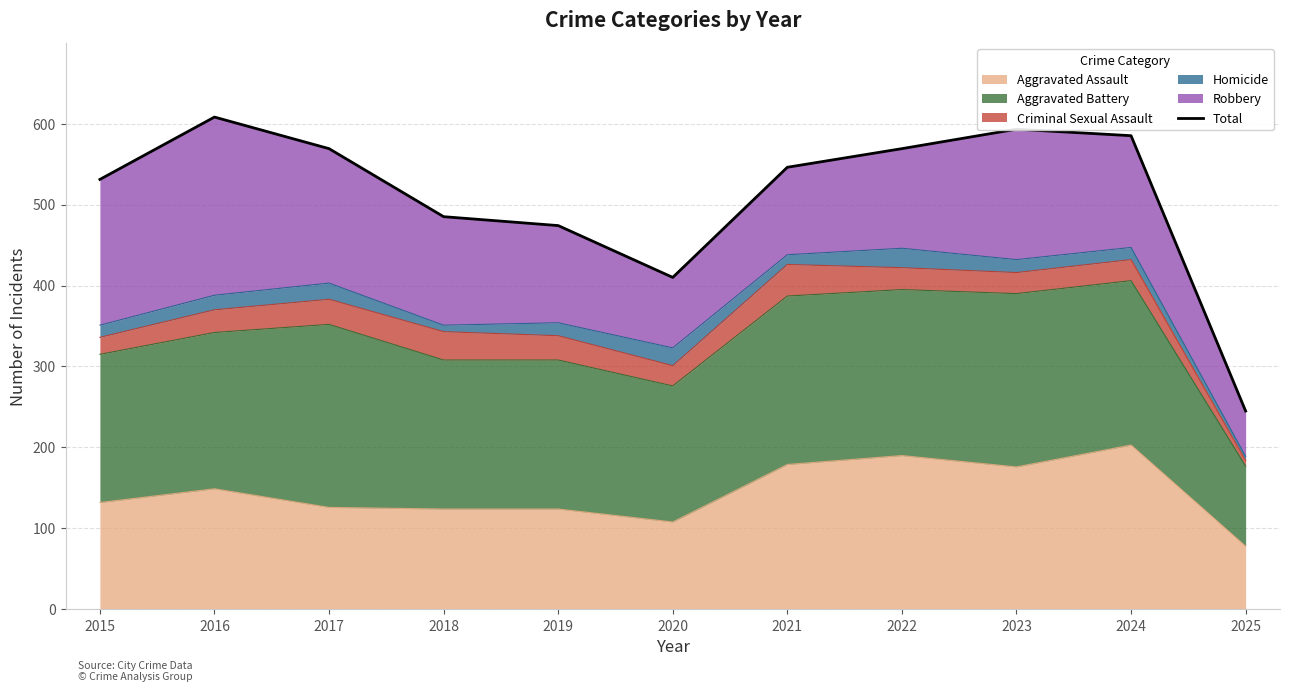

What is the greatest value displayed?

608